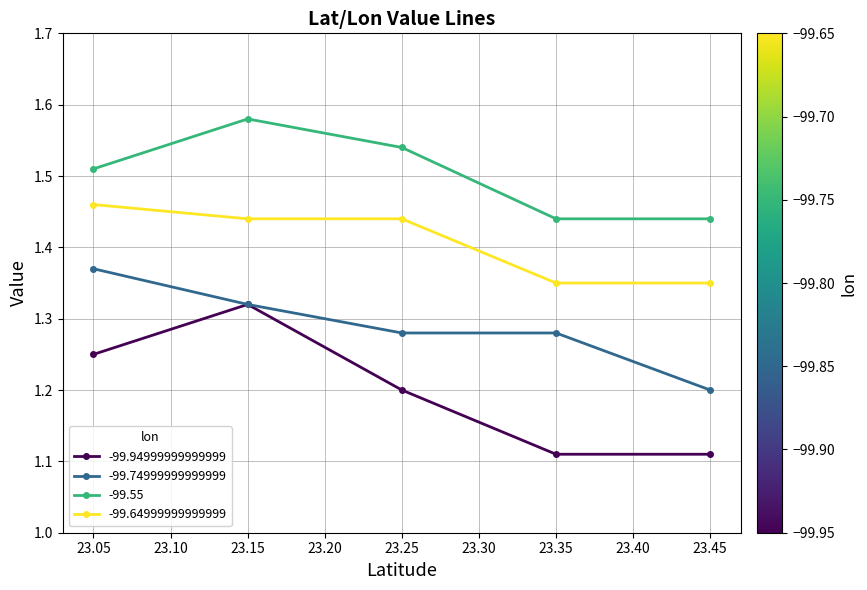

Which series changed the most between 23.05 and 23.35?

-99.94999999999999